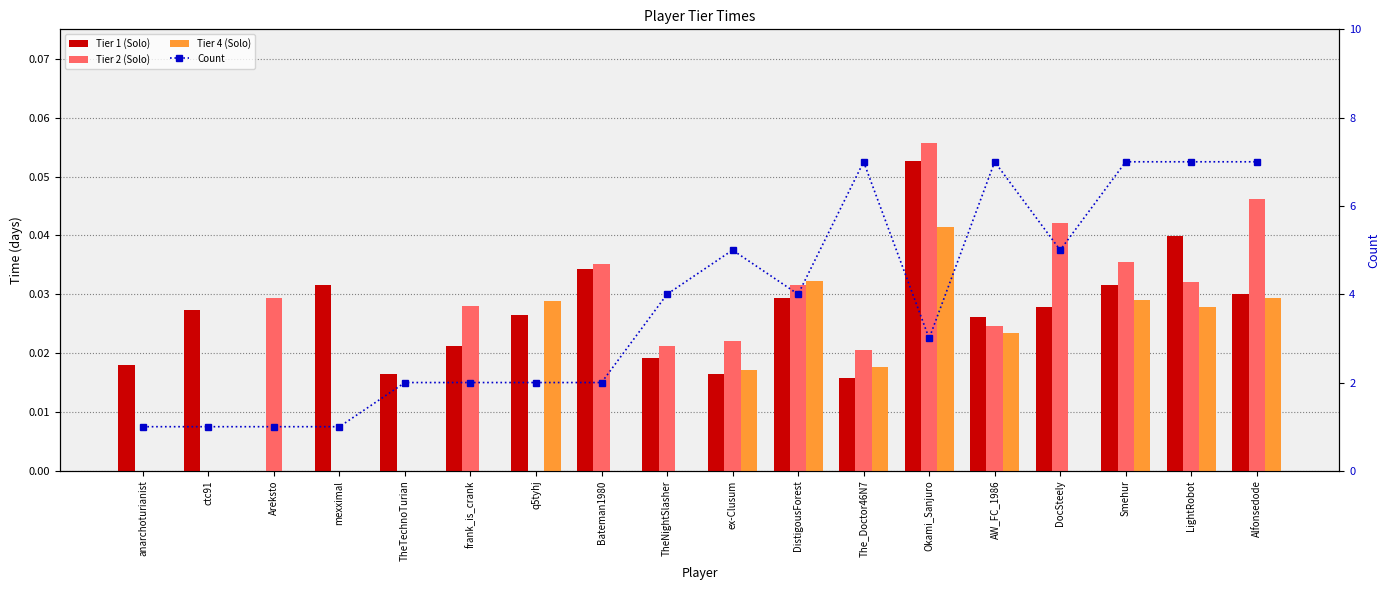

Which series changed the most between ctc91 and ex-Clusum?

Count